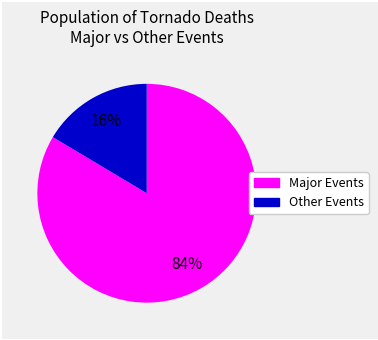

To the nearest percent, what is the average slice percentage?

50%